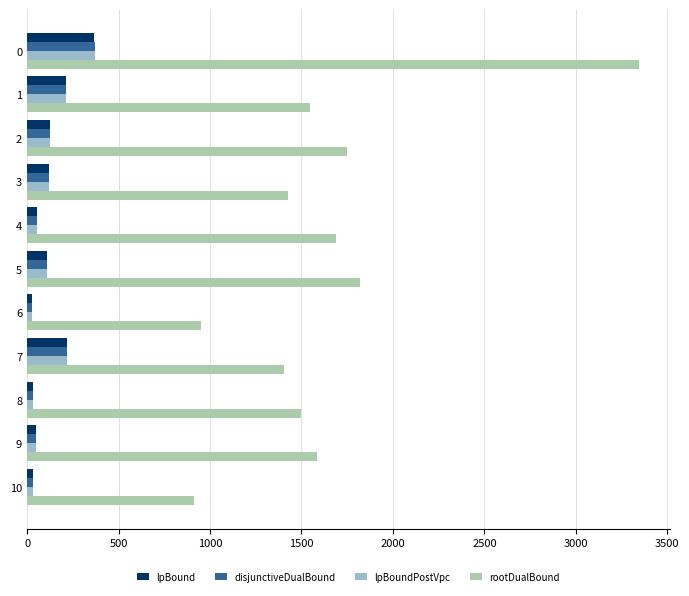

What is the average value of the rootDualBound series?

1629.6